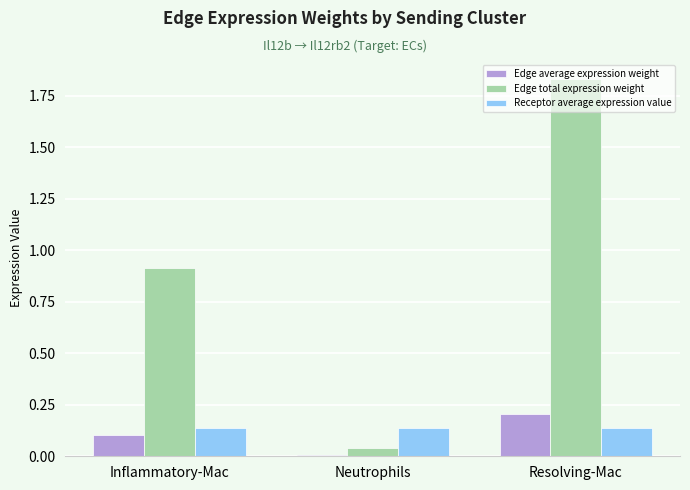

Which series has the largest total across all categories?

Edge total expression weight